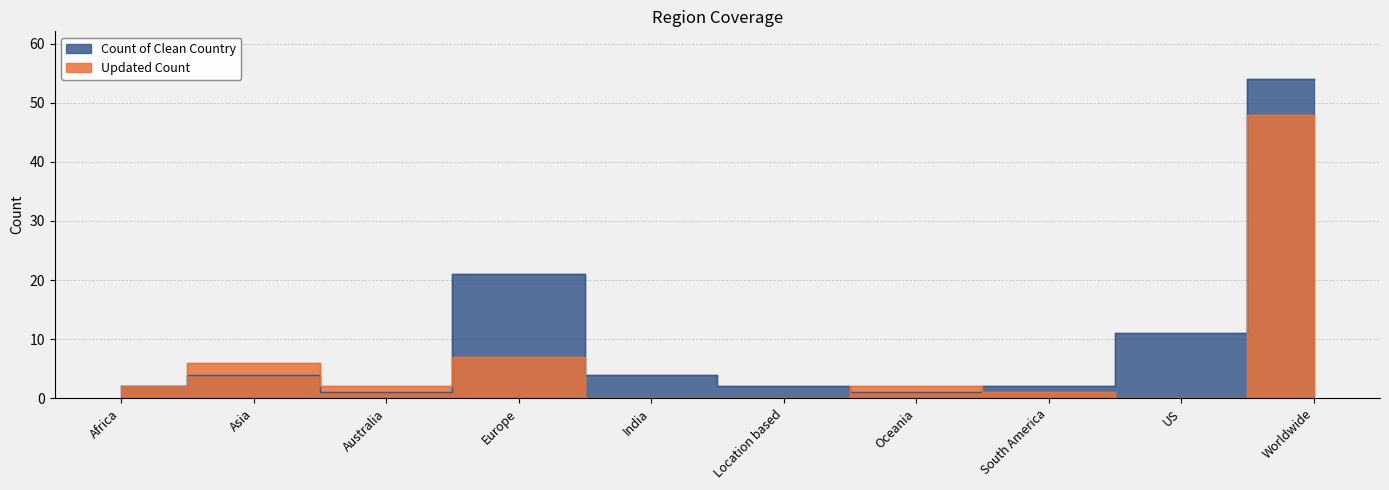

At which category does Updated Count reach its first local valley?

Australia